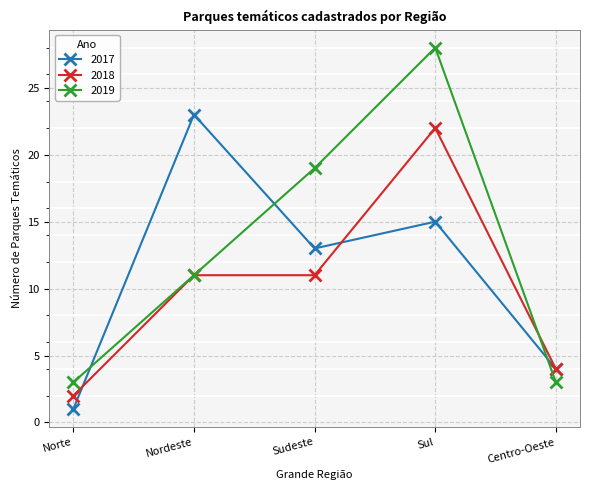

Which series has the largest total across all categories?

2019